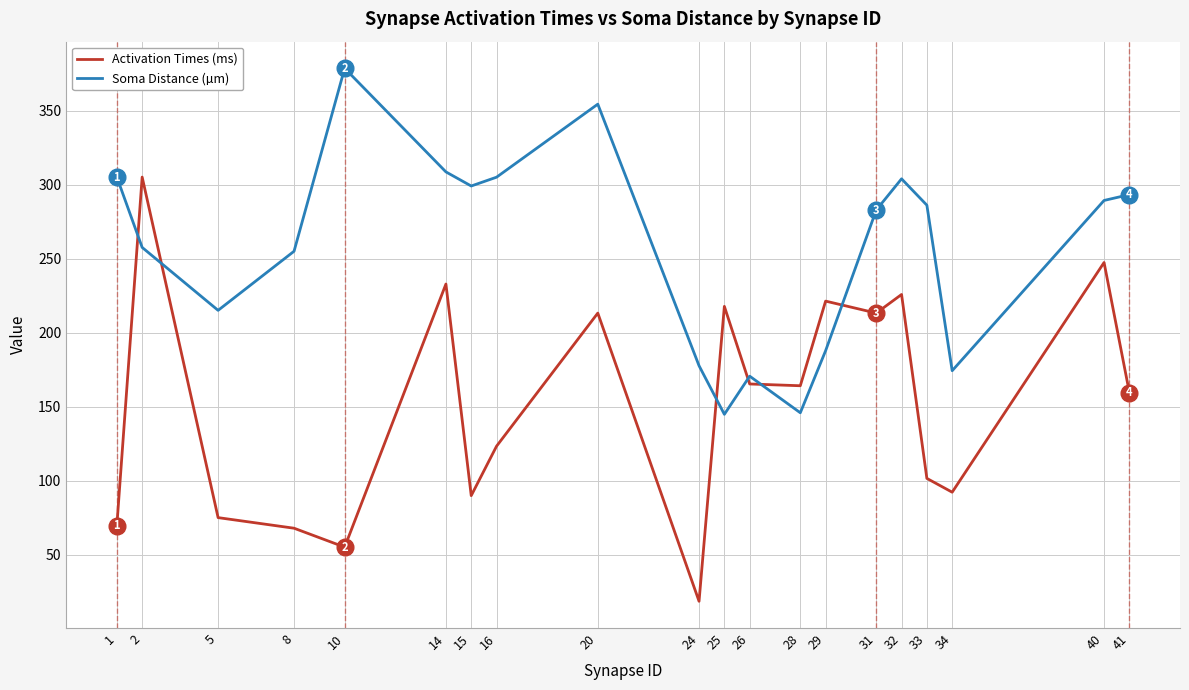

At how many categories does at least one series exceed 358?

1